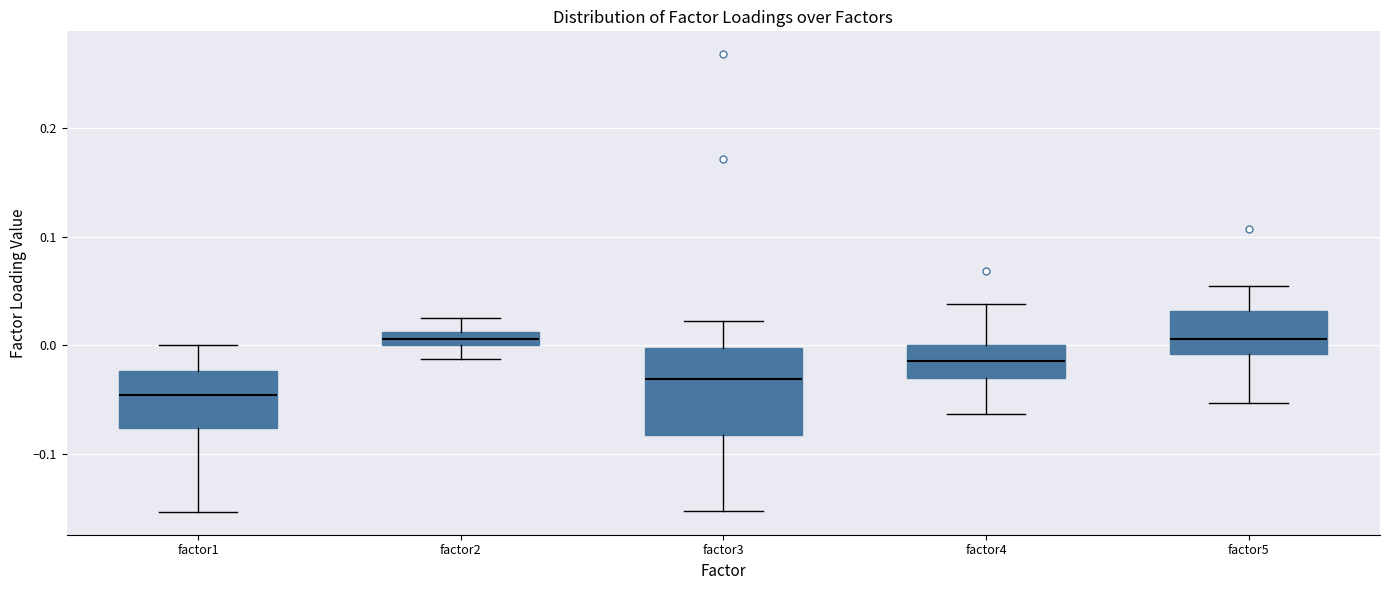

Which box has the lowest median line?

factor1